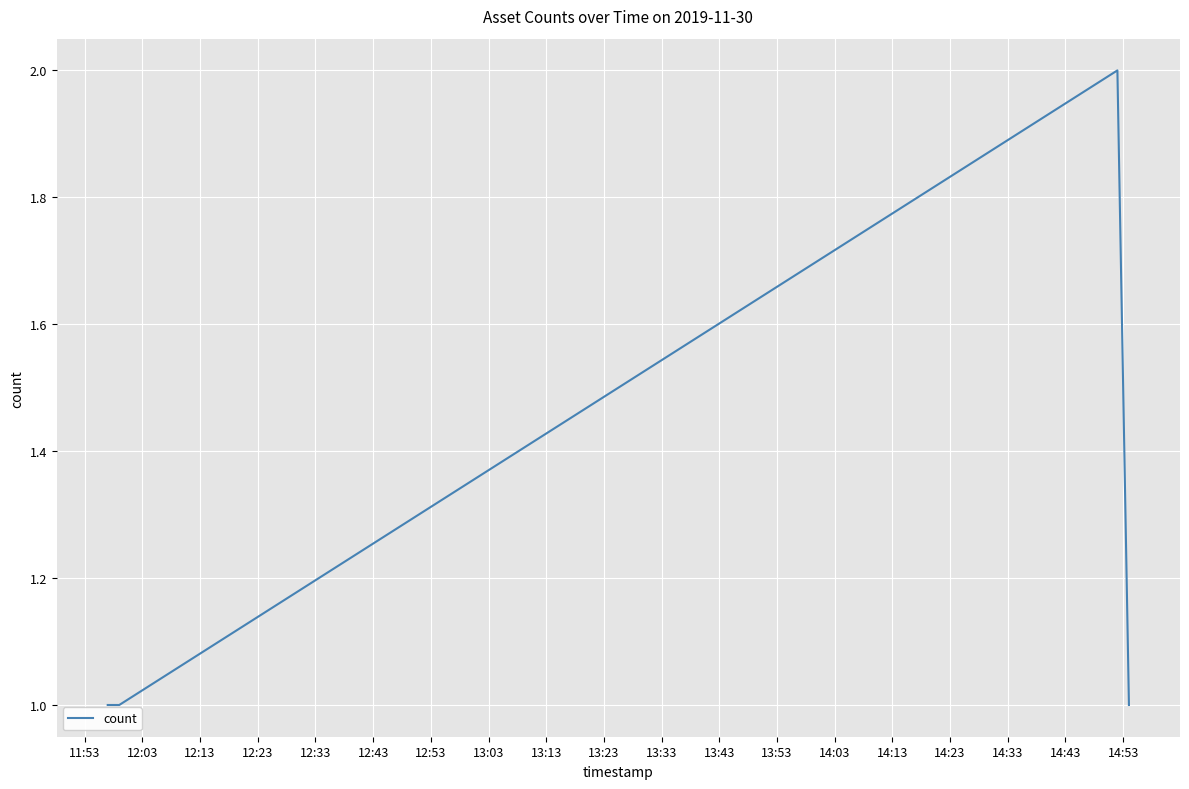

How many lines are shown in the chart?

1